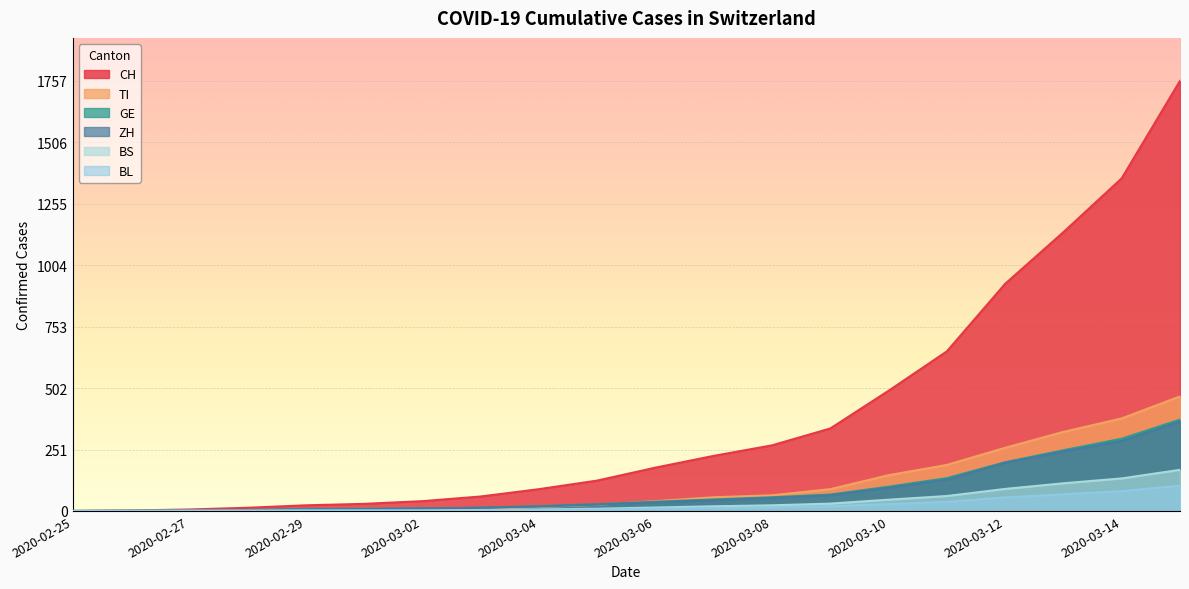

The value of ZH at 2020-03-13 is 243. True or false?

True